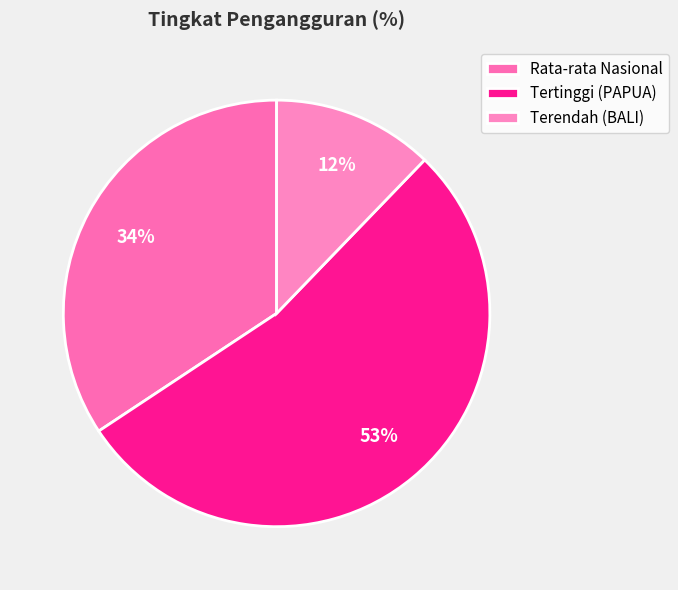

To the nearest percent, what portion does Terendah (BALI) represent?

12%